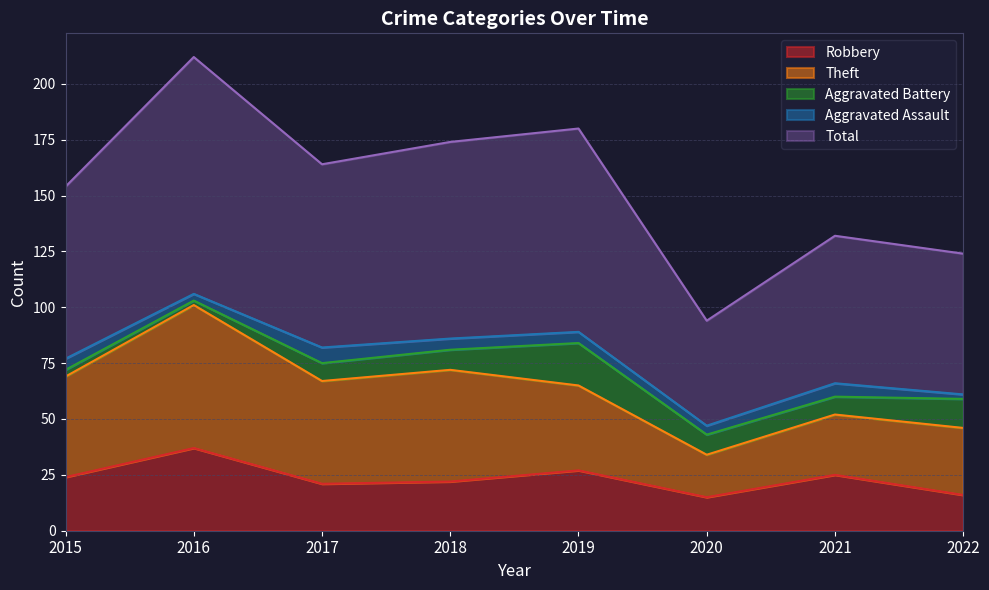

At which label does Robbery reach its peak?

2016